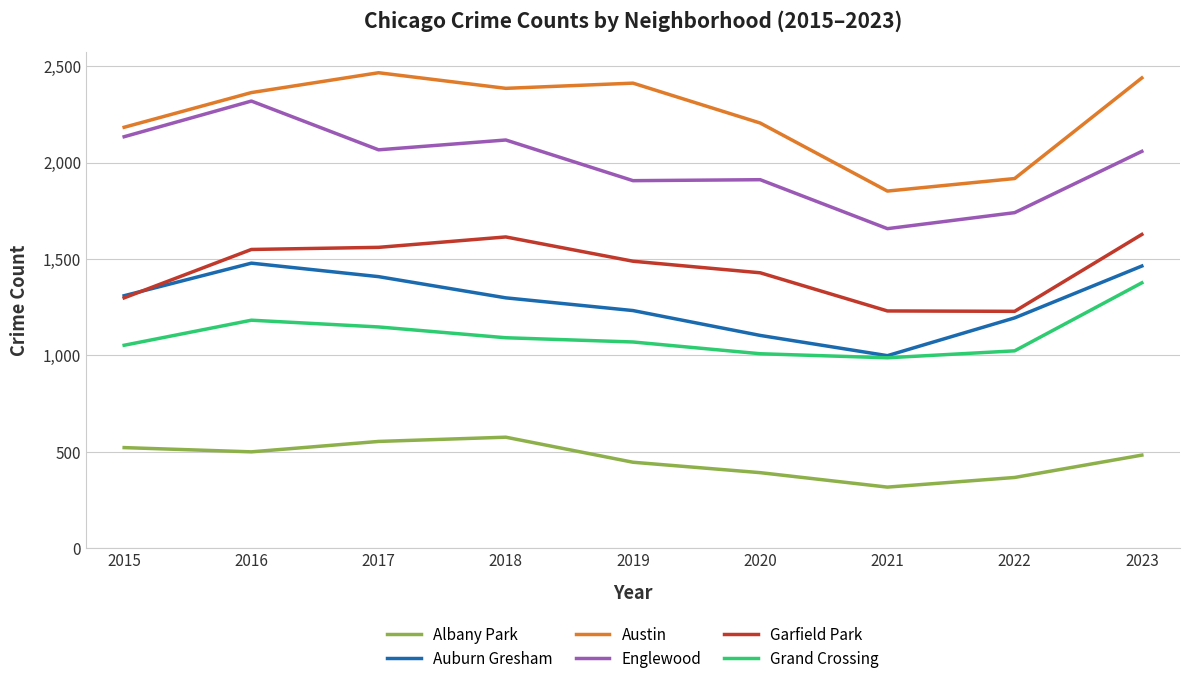

At which label does Englewood reach its minimum?

2021